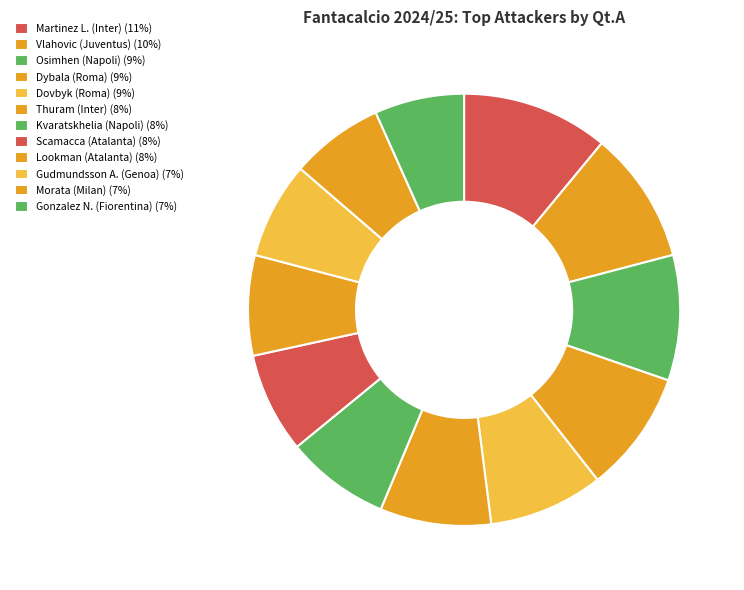

Combined, do Kvaratskhelia (Napoli) and Thuram (Inter) account for over 50%?

No